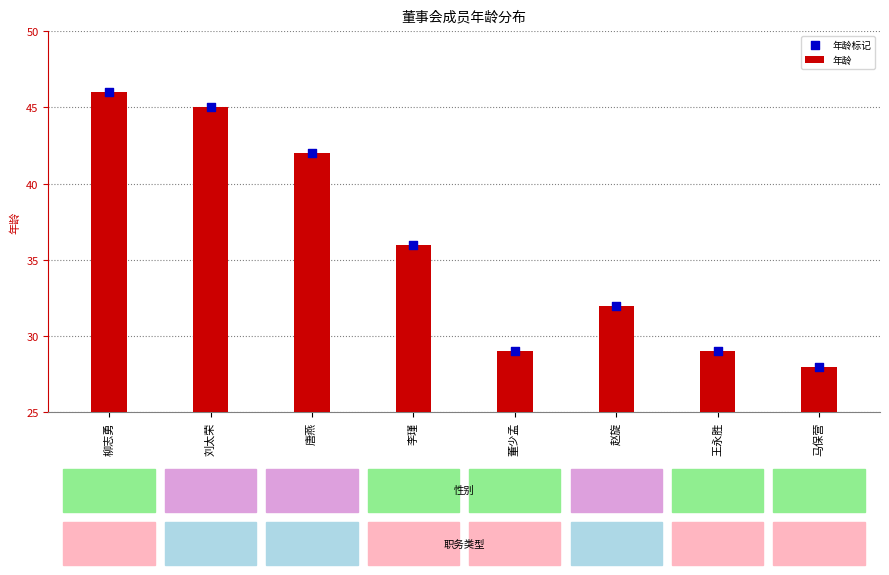

Which series contains the lowest Y value?

年龄